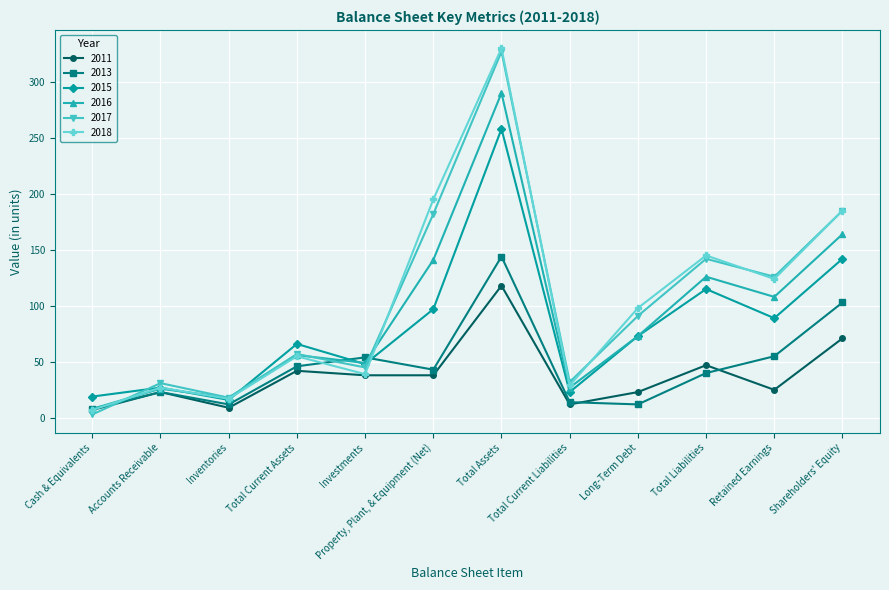

List the labels in order of 2016 value, largest first.

Total Assets, Shareholders' Equity, Property, Plant, & Equipment (Net), Total Liabilities, Retained Earnings, Long-Term Debt, Total Current Assets, Investments, Total Current Liabilities, Accounts Receivable, Inventories, Cash & Equivalents